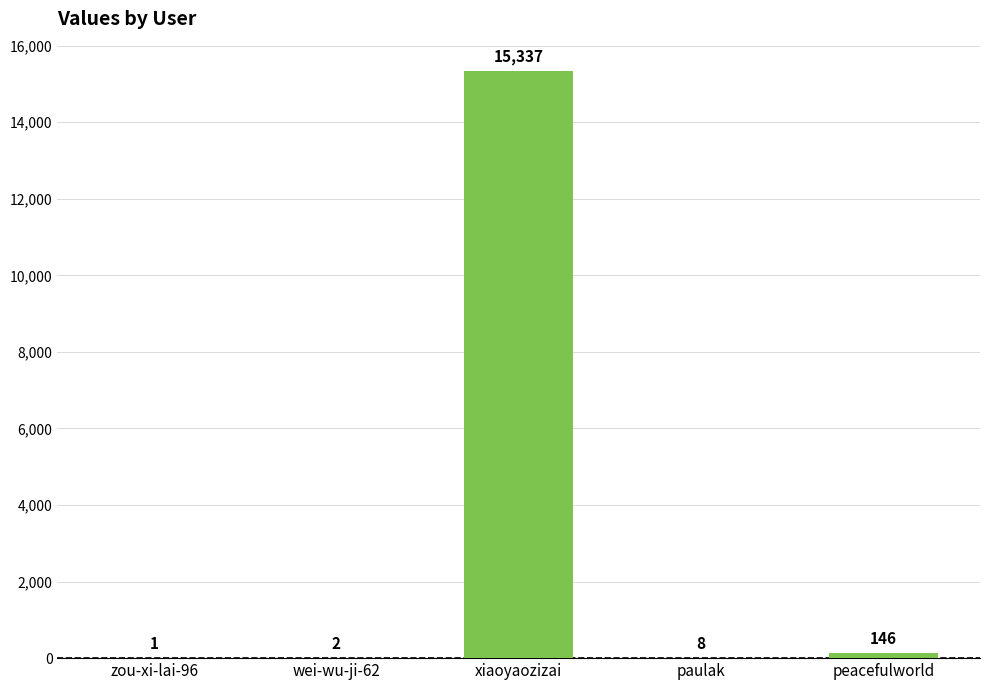

Reading left to right, what are all the values shown in this chart?

1	2	15337	8	146